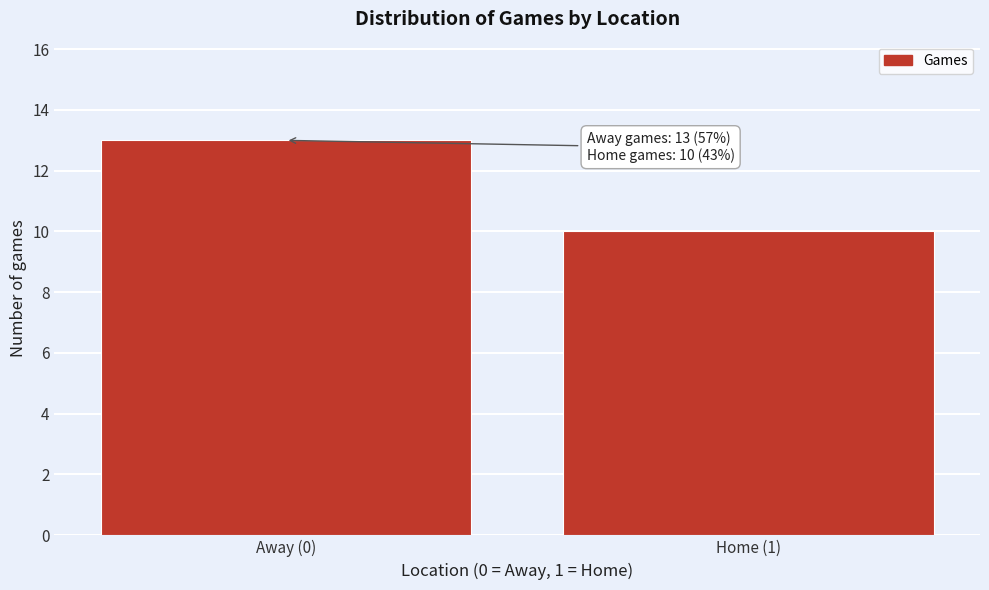

Reading left to right, extract all data points from this chart.

13	10